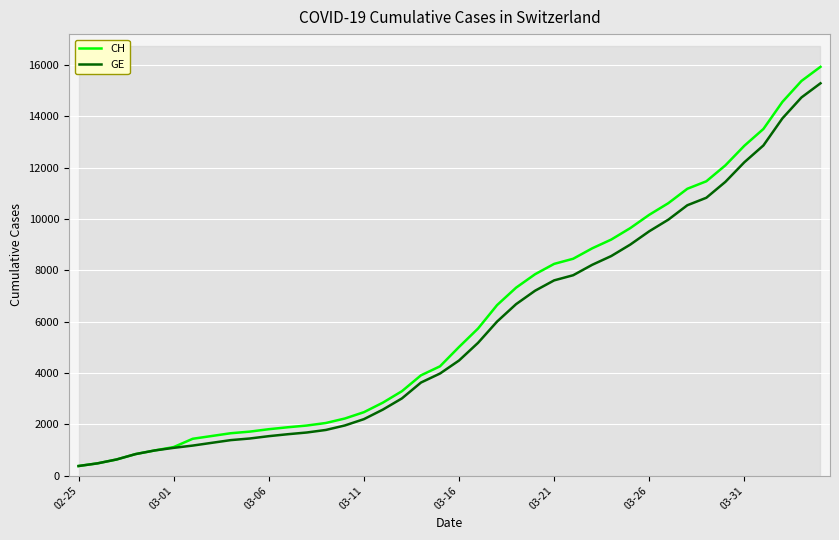

What are all the series names shown in the legend?

CH, GE